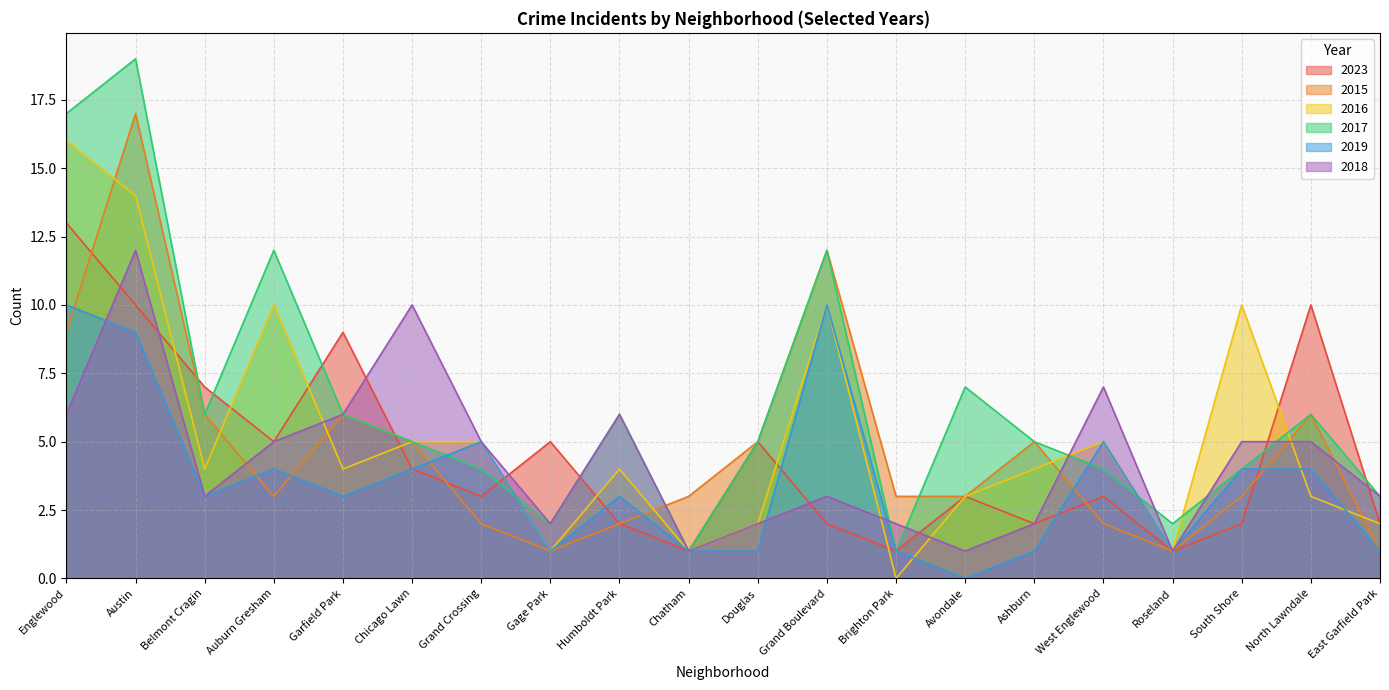

Reading left to right, extract all data points from this chart.

2023: 13	10	7	5	9	4	3	5	2	1	5	2	1	3	2	3	1	2	10	2
2015: 9	17	6	3	6	5	2	1	2	3	5	12	3	3	5	2	1	3	6	1
2016: 16	14	4	10	4	5	5	1	4	1	2	10	0	3	4	5	1	10	3	2
2017: 17	19	6	12	6	5	4	2	6	1	5	12	1	7	5	4	2	4	6	3
2019: 10	9	3	4	3	4	5	1	3	1	1	10	1	0	1	5	1	4	4	1
2018: 6	12	3	5	6	10	5	2	6	1	2	3	2	1	2	7	1	5	5	3